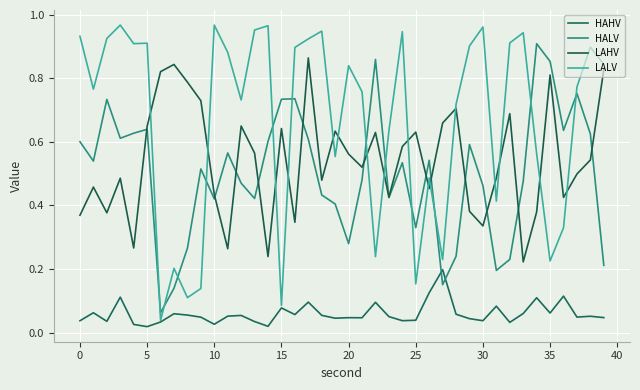

True or false: LAHV and HAHV cross at least once.

False